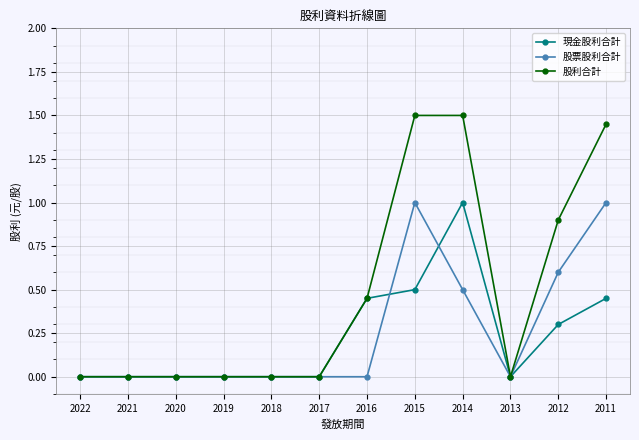

What is the sum of the 股利合計 values at 2015 and 2020?

1.5